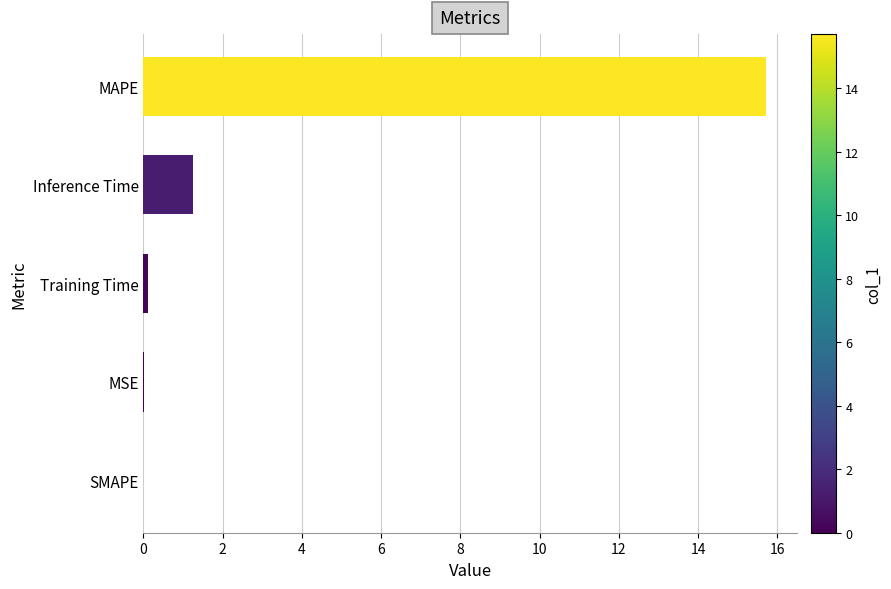

What is the sum of all values?

17.1